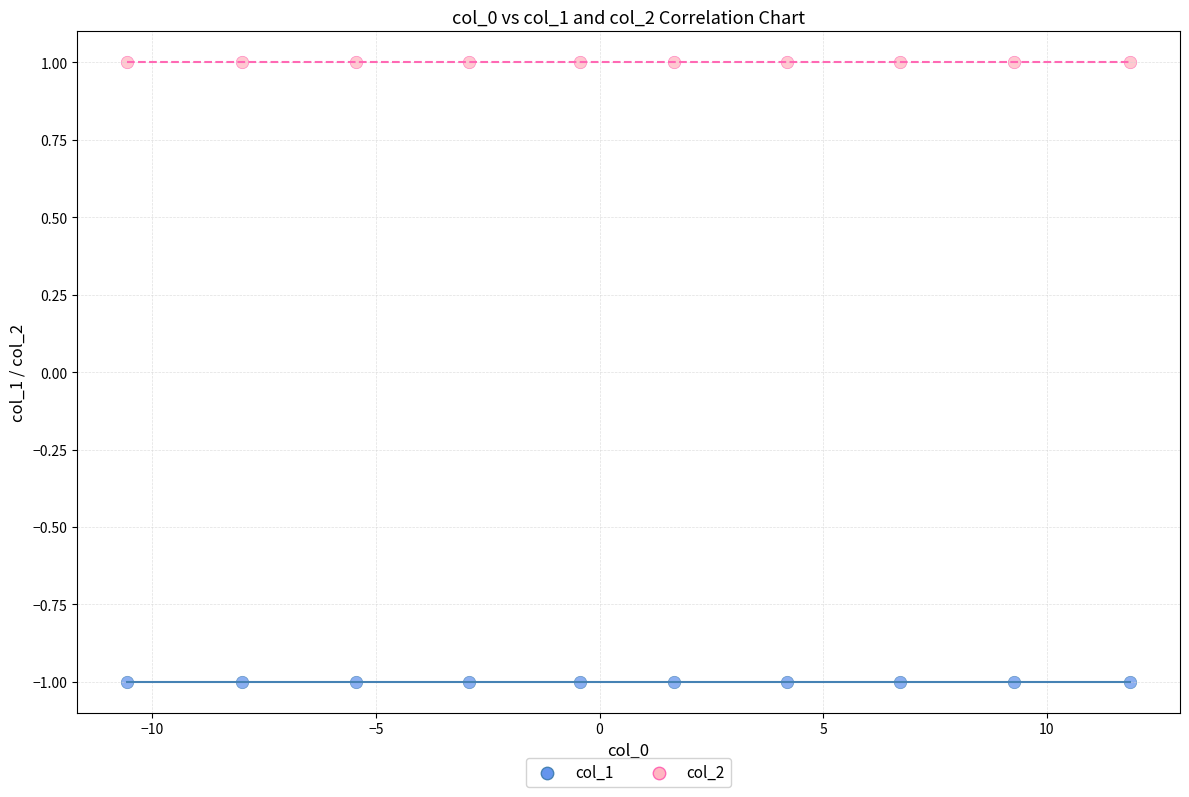

Which series contains the lowest Y value?

col_1